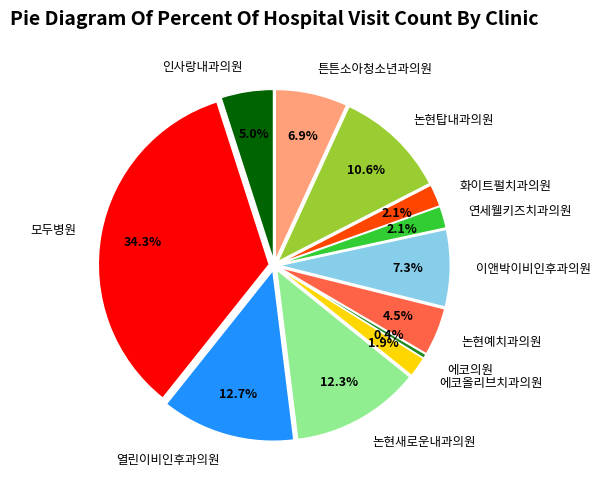

Which slice is the largest?

모두병원